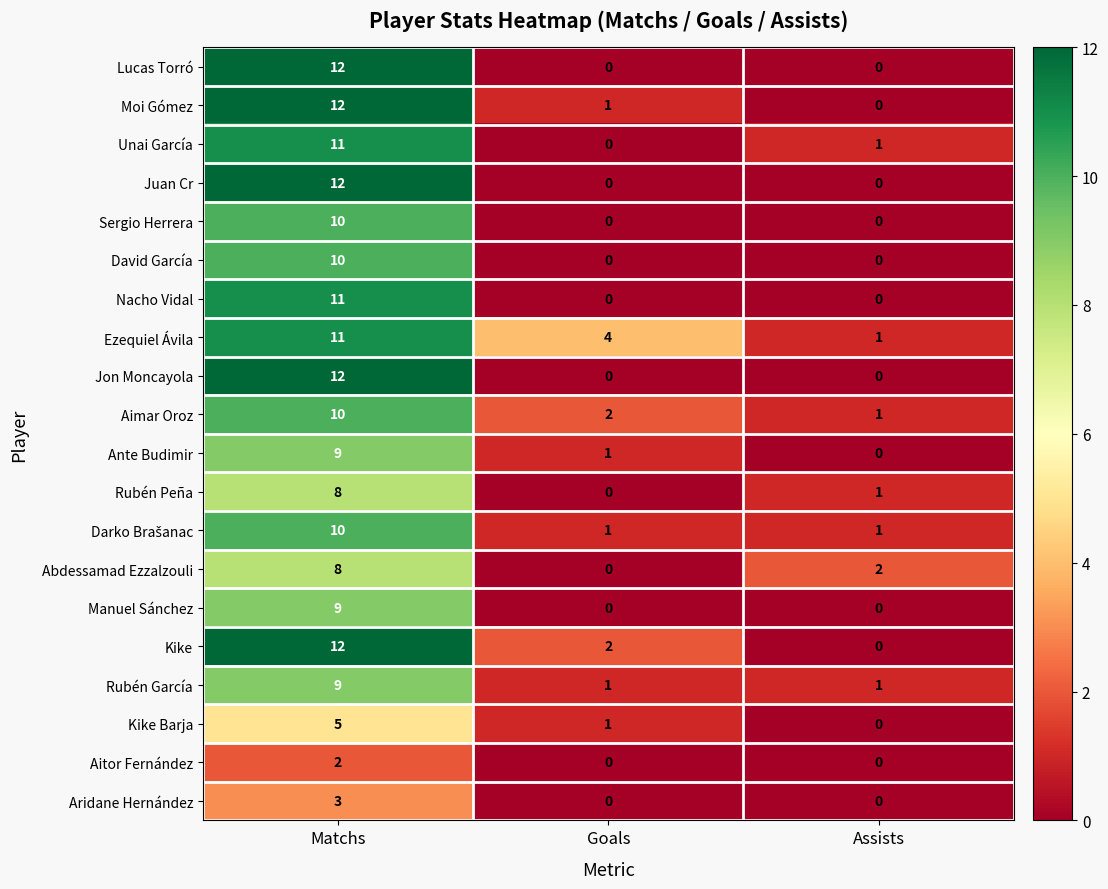

What is the difference between the highest and lowest values at Assists?

2